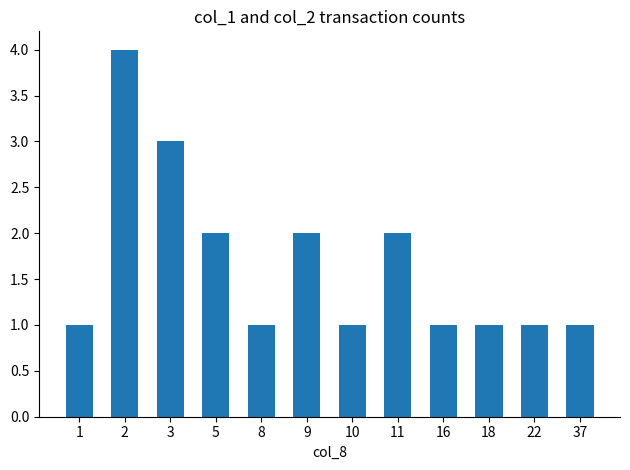

Are the bars grouped side by side (vs. stacked)?

No